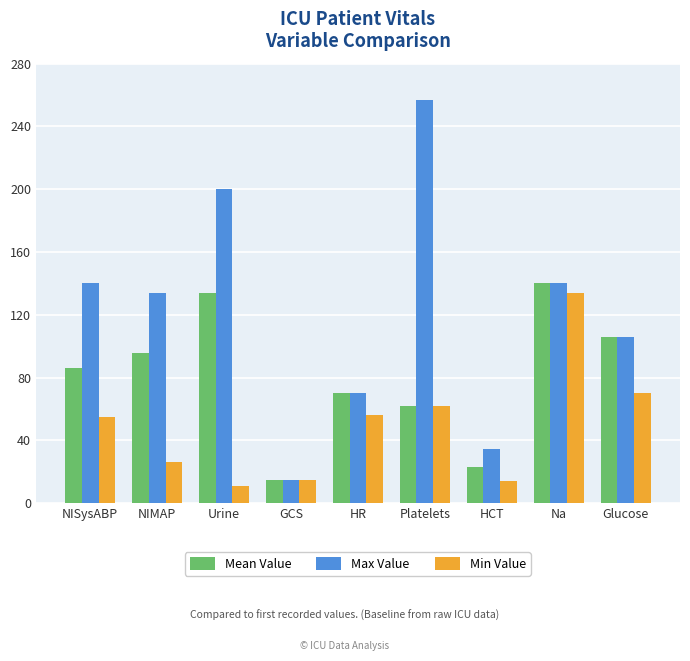

What is the total value across all series at NIMAP?

255.3